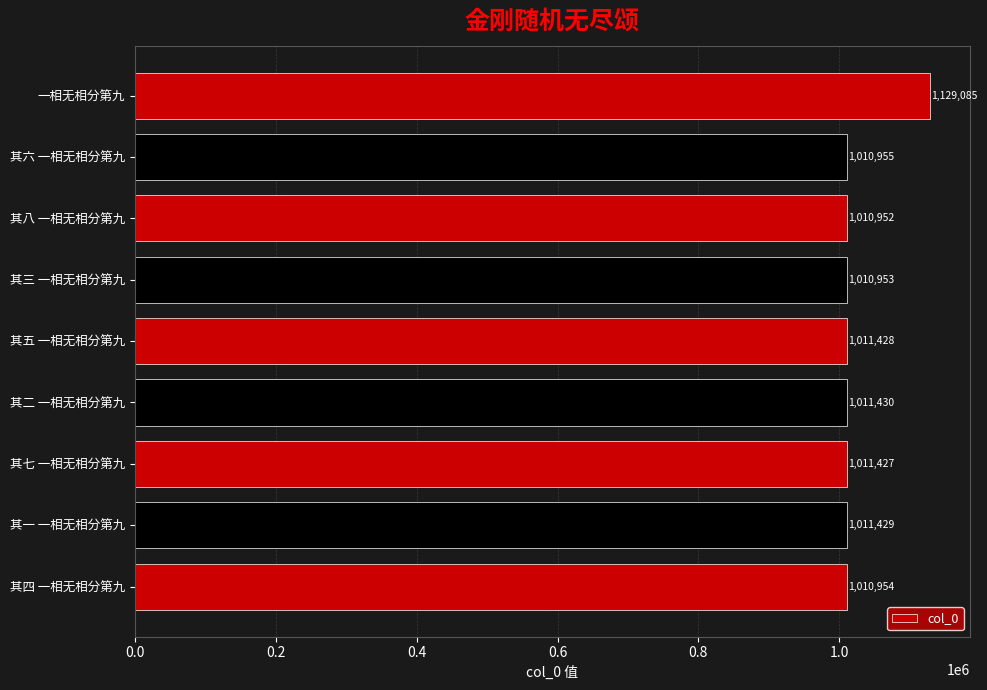

True or false: the data shows 1010953 at 其三 一相无相分第九.

True